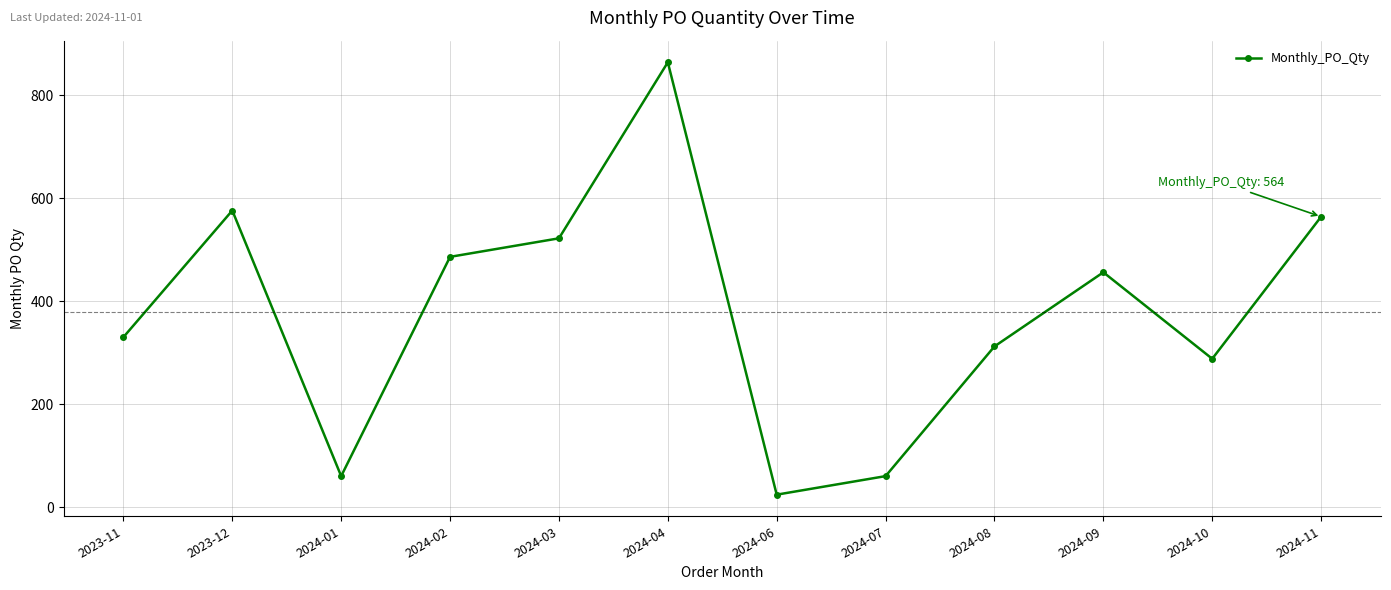

What is the value of the 3rd point from the left?

60